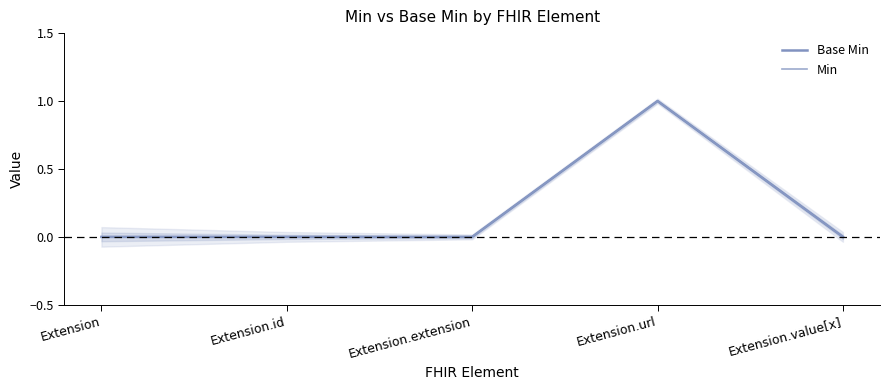

True or false: Base Min and Min cross at least once.

False